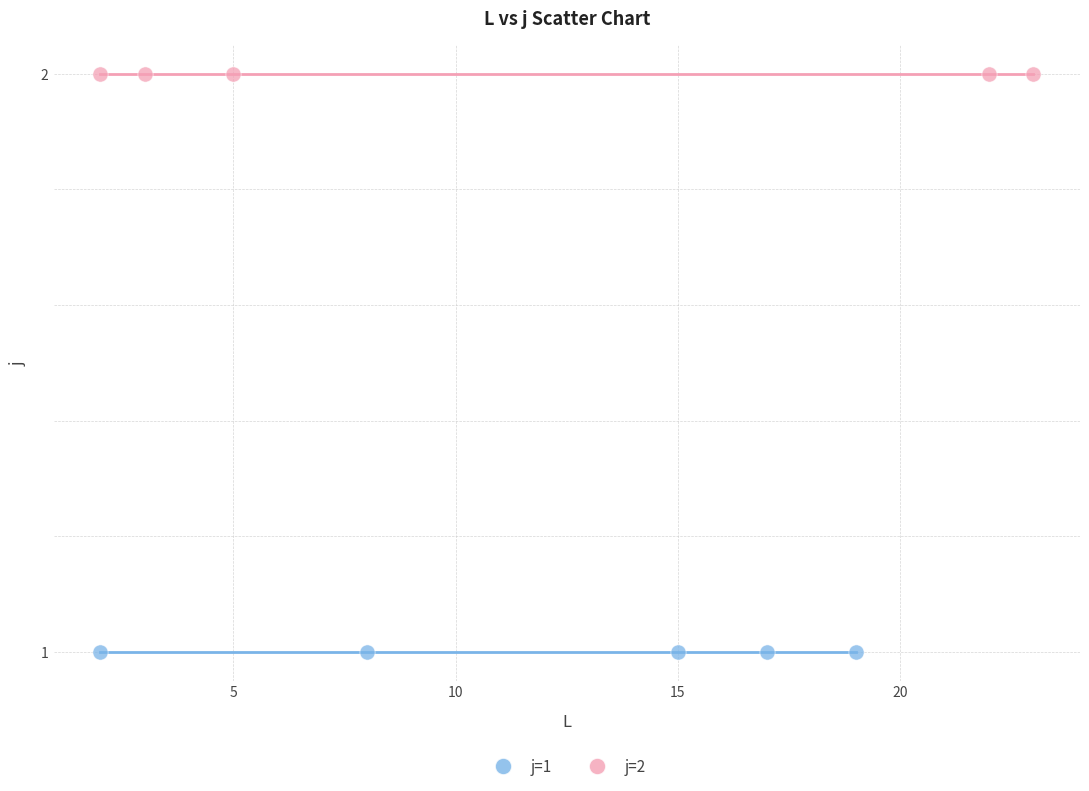

Which series contains the highest Y value?

j=2